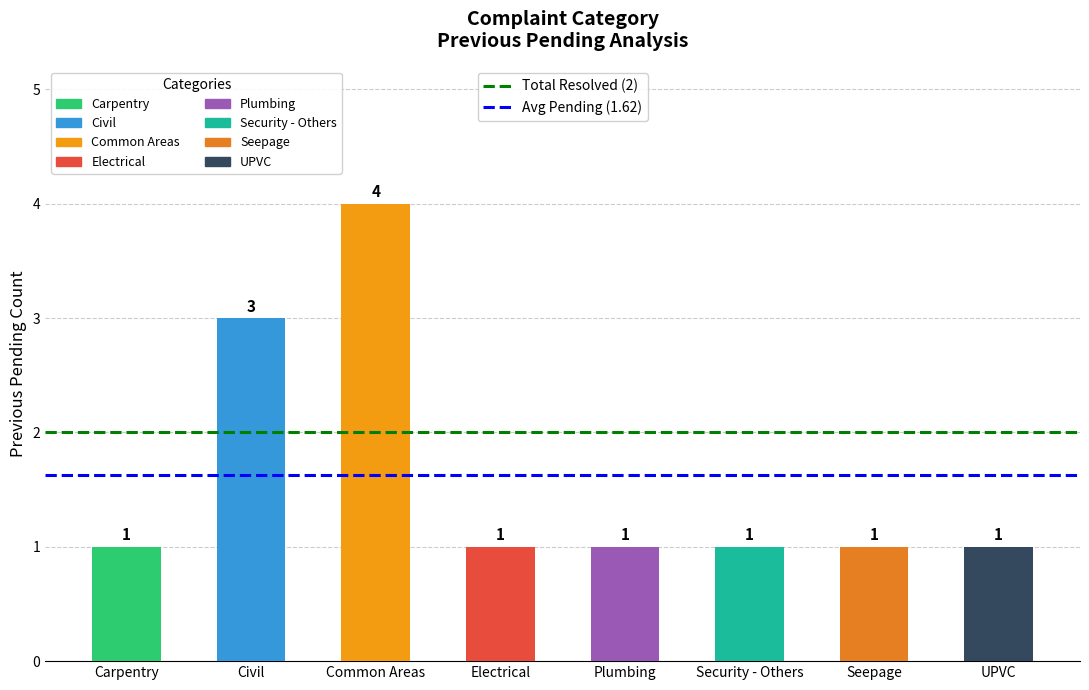

Count the values in the range 1 to 3.

7